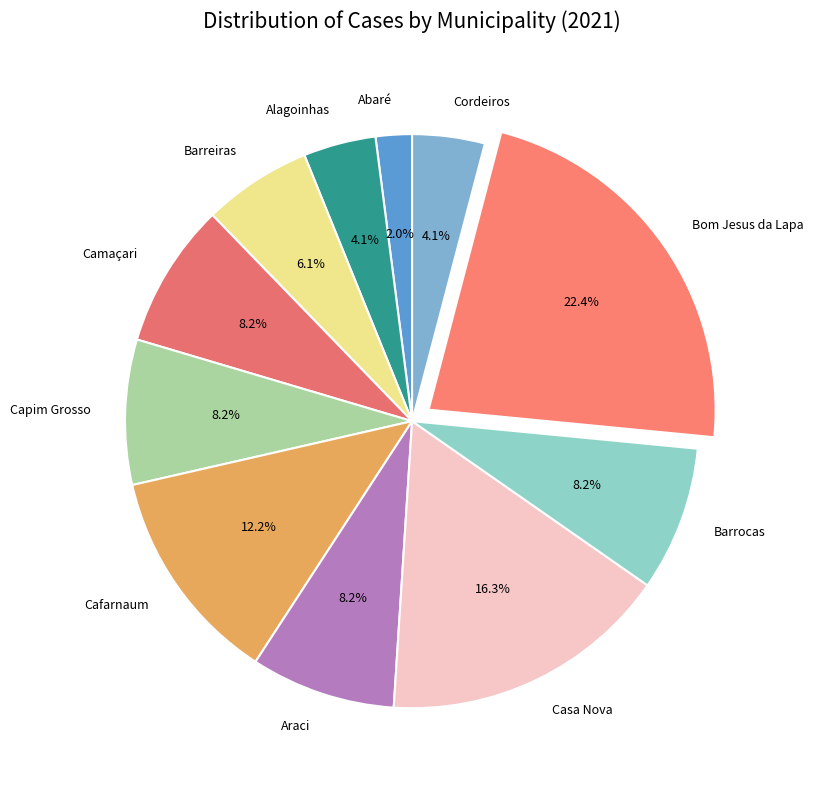

Combined, do Abaré and Camaçari account for over 50%?

No